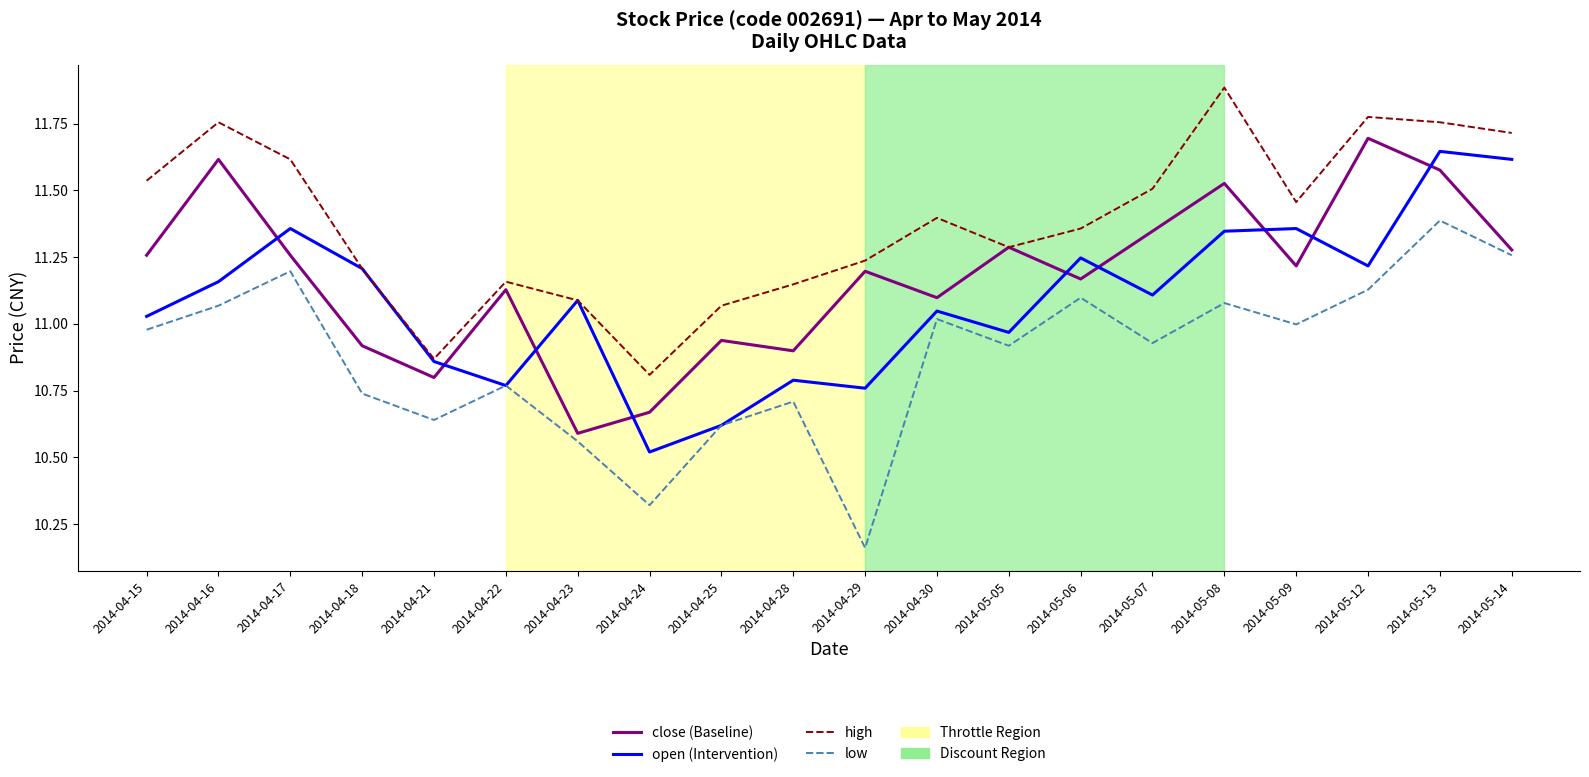

List the series in order of their overall mean, highest first.

high, close (Baseline), open (Intervention), low